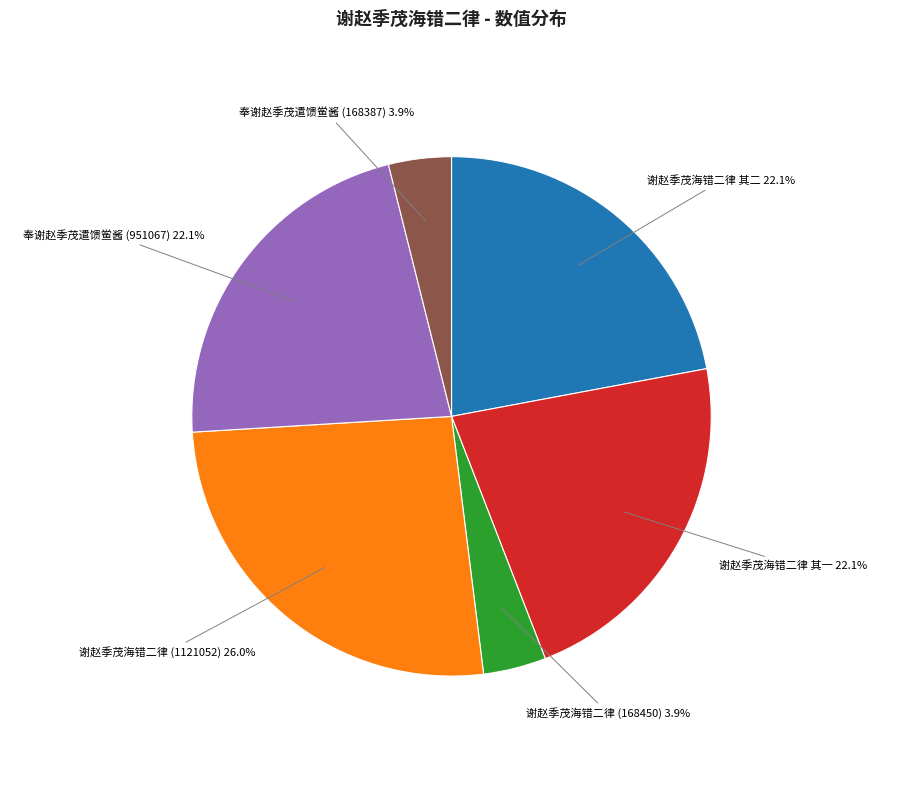

Is there any slice that represents more than half of the pie?

No